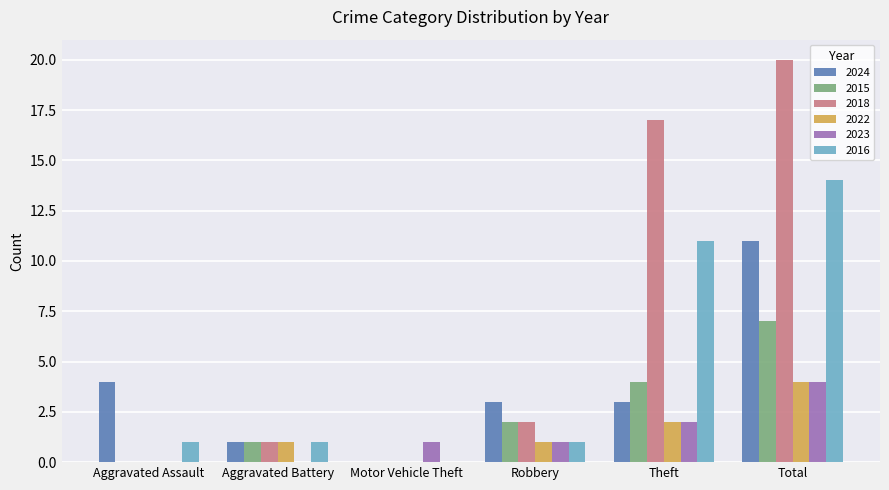

What is the greatest value displayed?

20